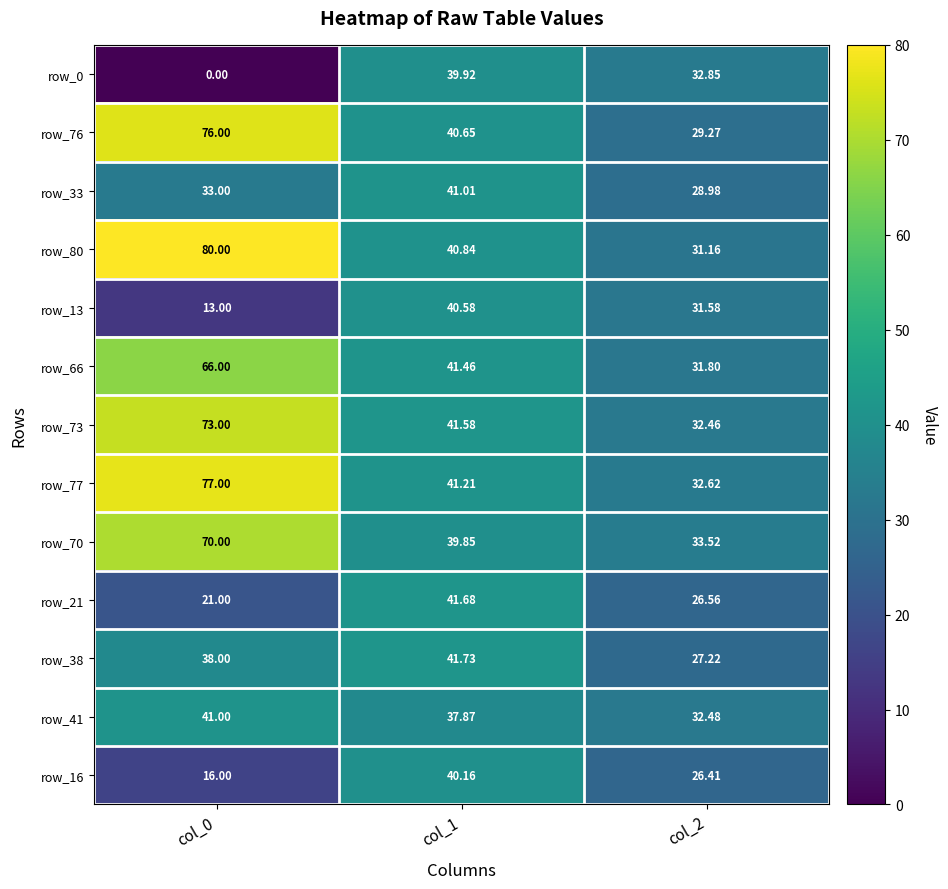

What is the difference between the highest and lowest values at col_0?

80.0